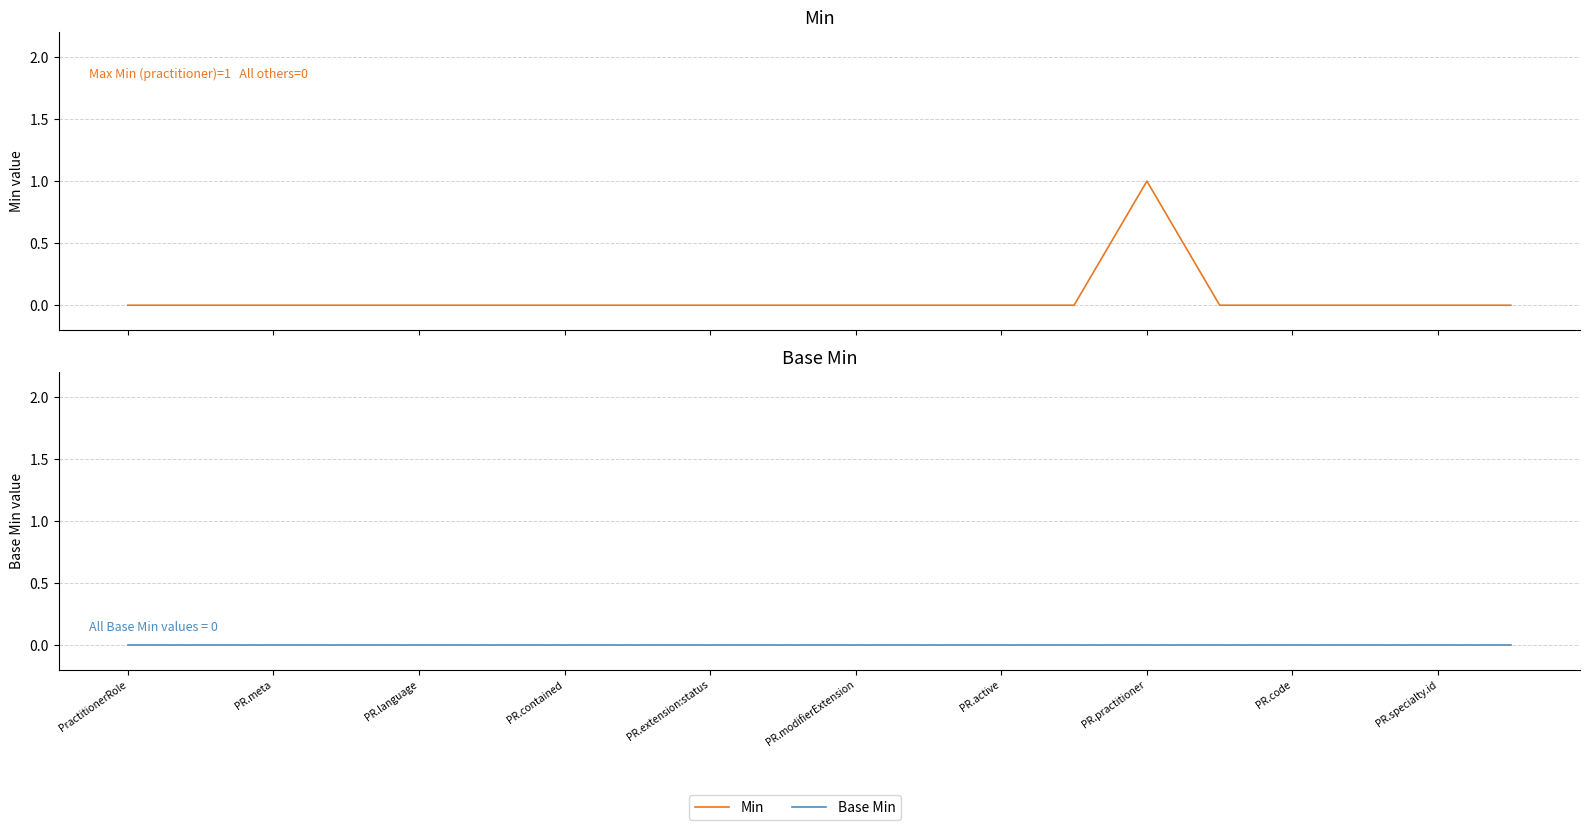

True or false: Min has a value of 0 at PR.modifierExtension.

True